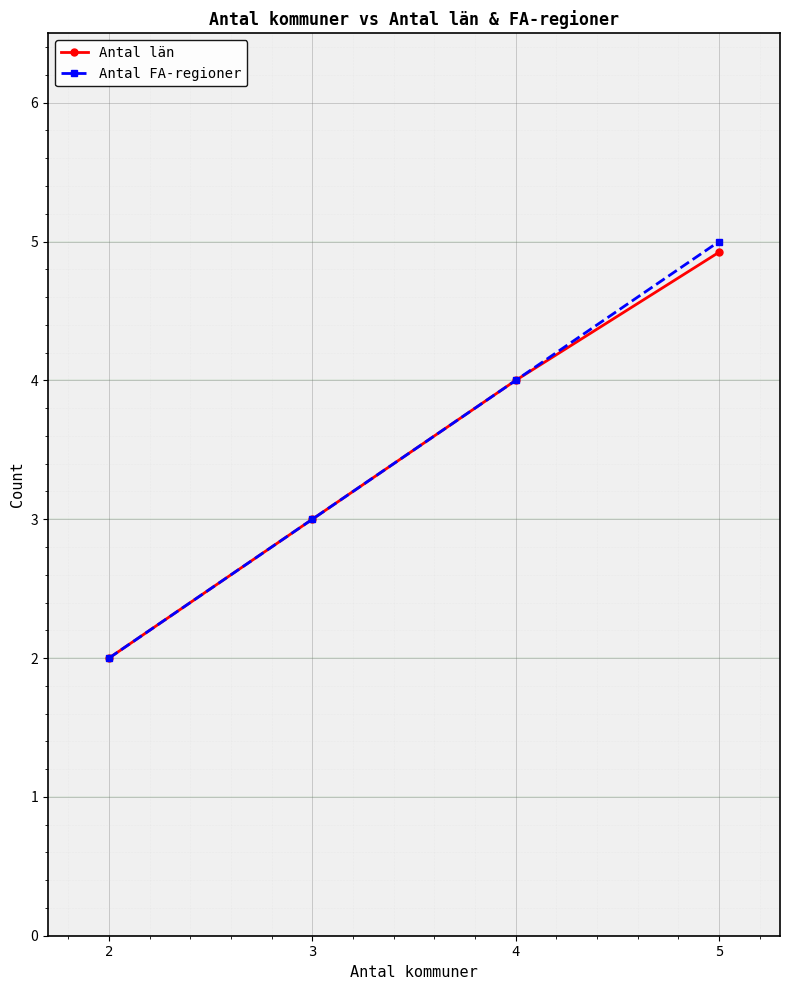

What is the difference between the maximum and minimum values in the Antal FA-regioner series?

3.0